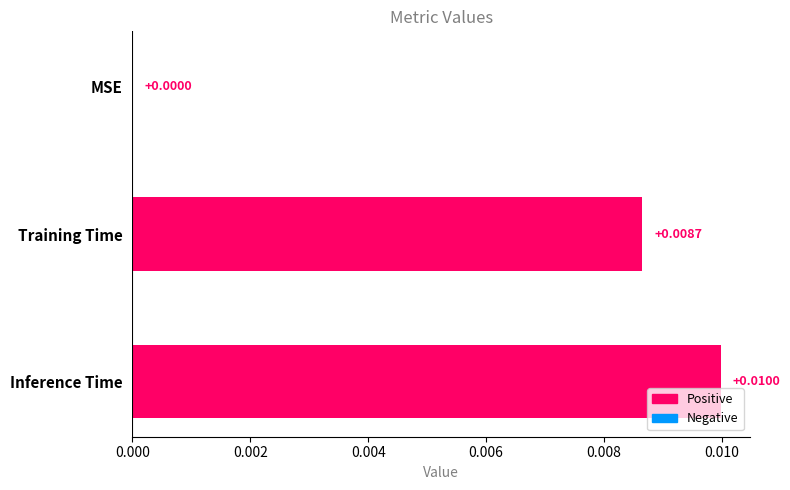

Which has a higher value, Training Time or MSE?

Training Time